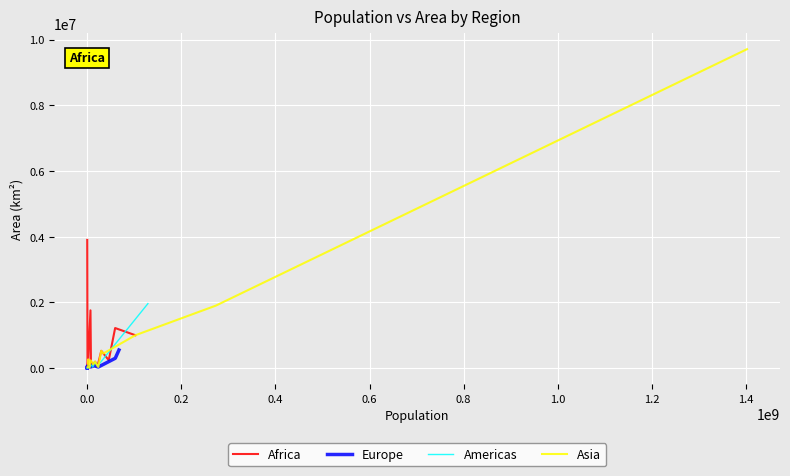

What is the value of the Americas point at the 15th from the left?

1964375